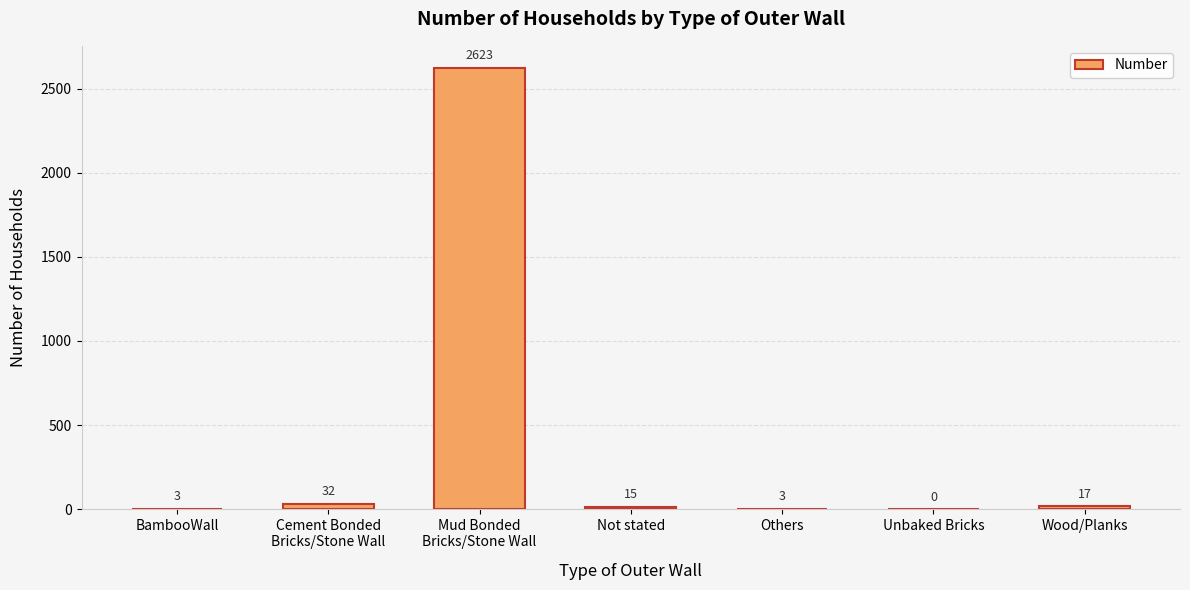

What is the sum of the values at Others and BambooWall?

6